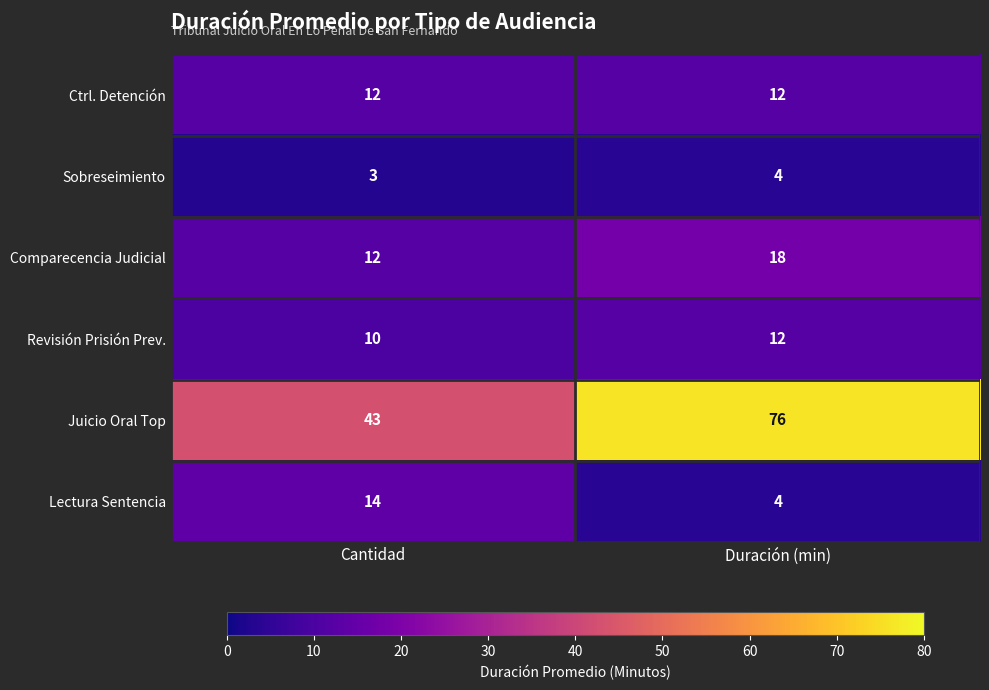

At which category is the sum across all series the highest?

Duración (min)